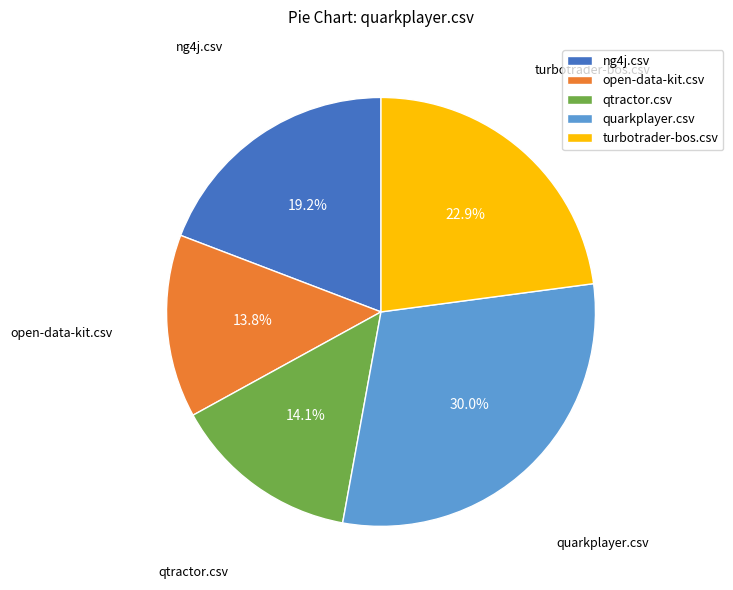

Which slice is the largest?

quarkplayer.csv